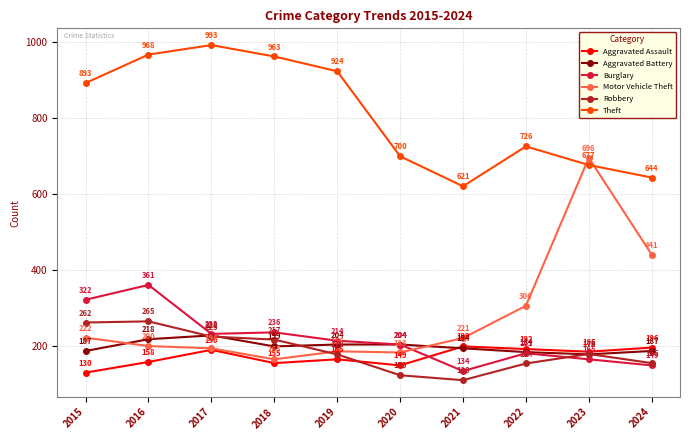

True or false: Burglary and Aggravated Assault cross at least once.

True